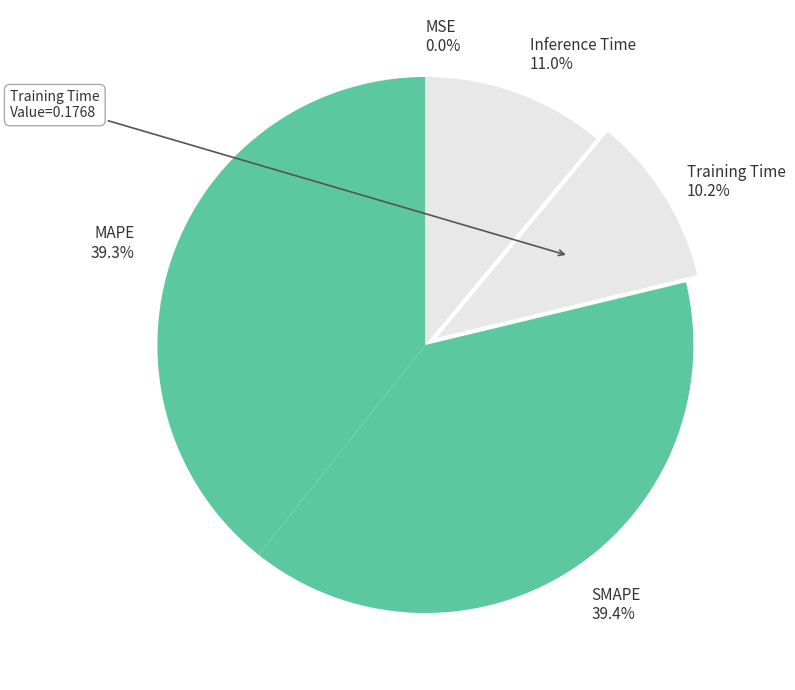

Which has a higher value, SMAPE or Training Time?

SMAPE